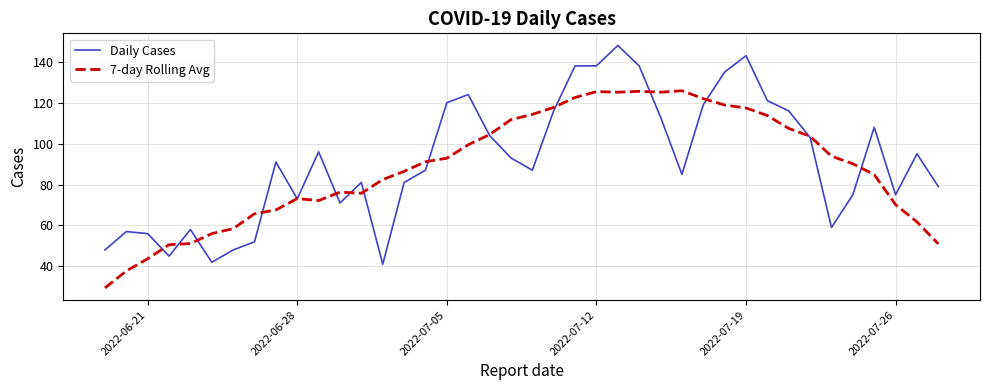

What is the minimum value for Daily Cases?

41.0